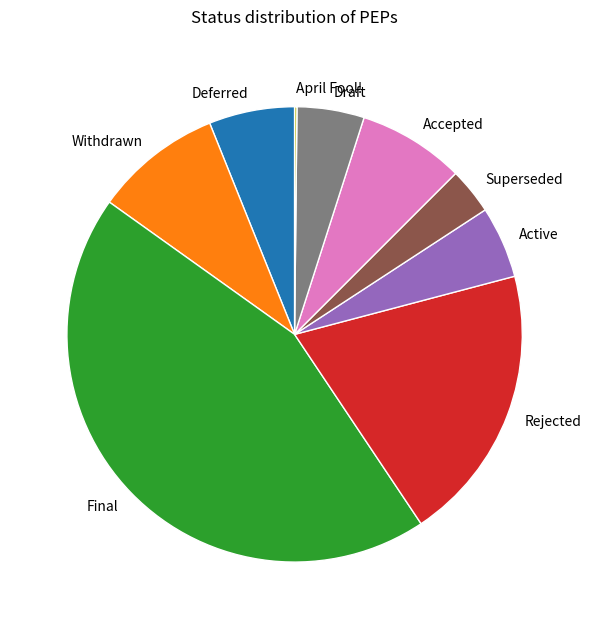

Which slice is the largest?

Final